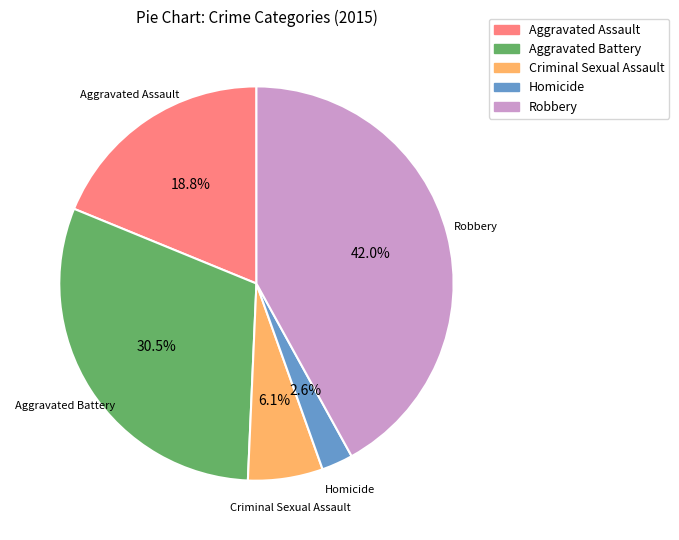

To the nearest percent, what is the combined percentage of Aggravated Assault and Robbery?

61%